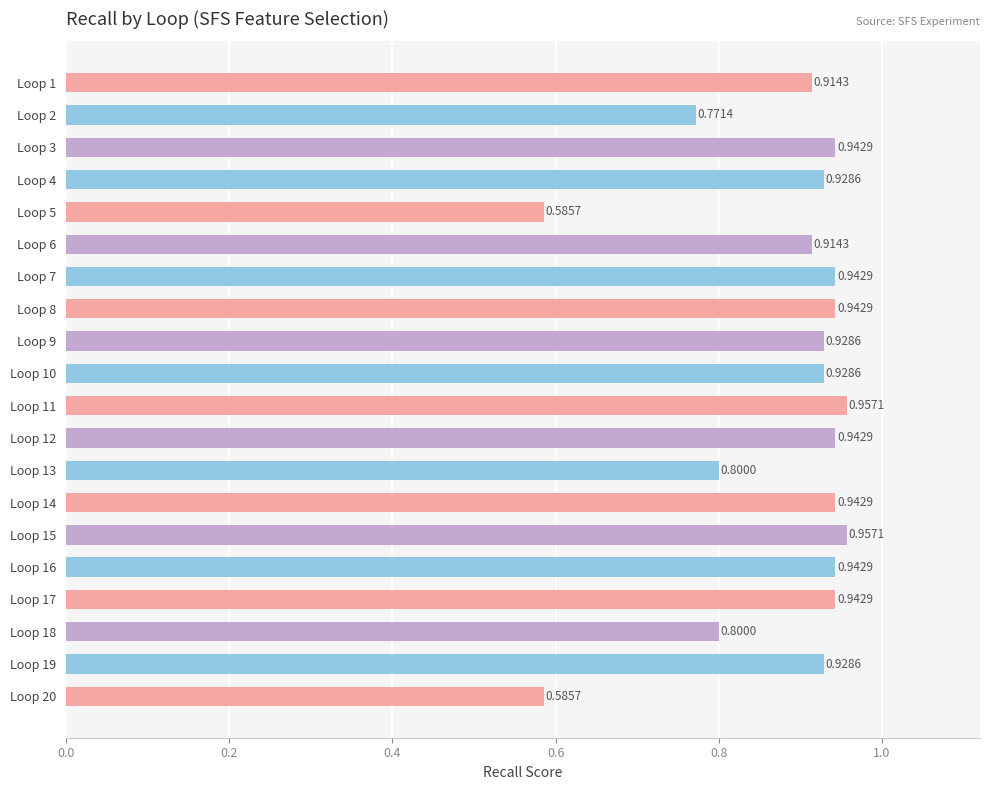

Between Loop 1 and Loop 15, which is larger?

Loop 15